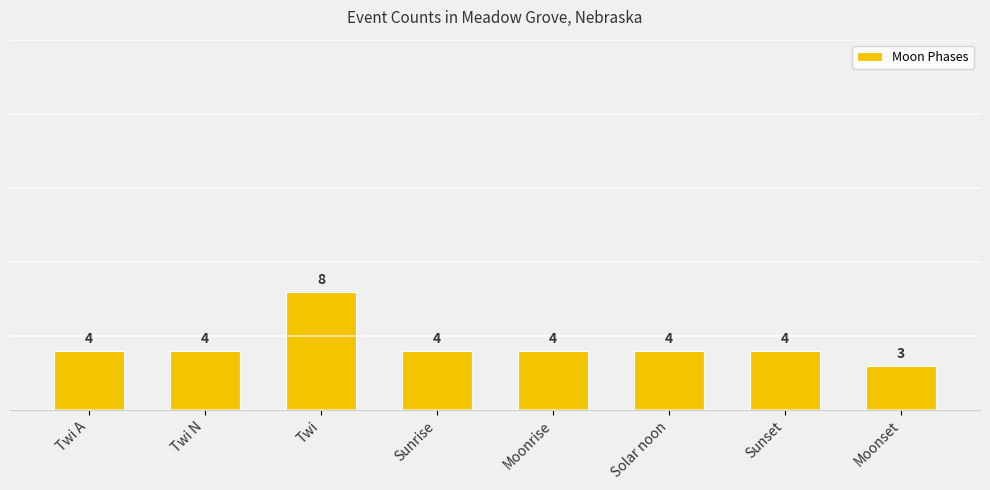

Are the bars horizontal?

No